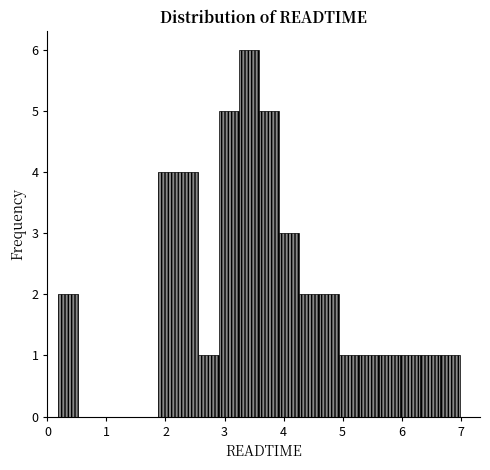

Read against the x-axis, roughly where is the centre of the tallest bar?

3.4